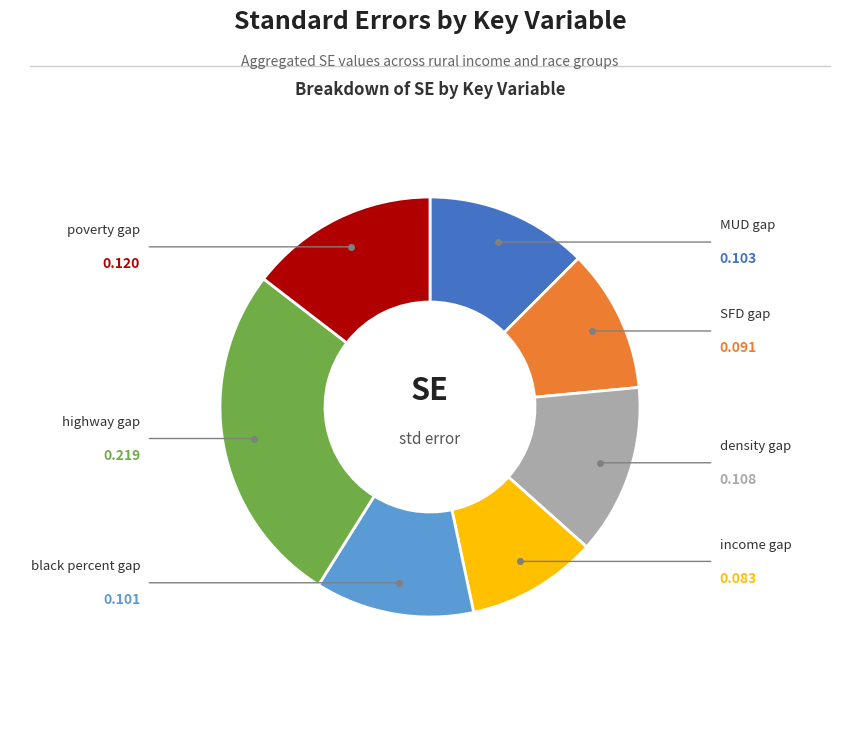

Does any single category account for the majority?

No